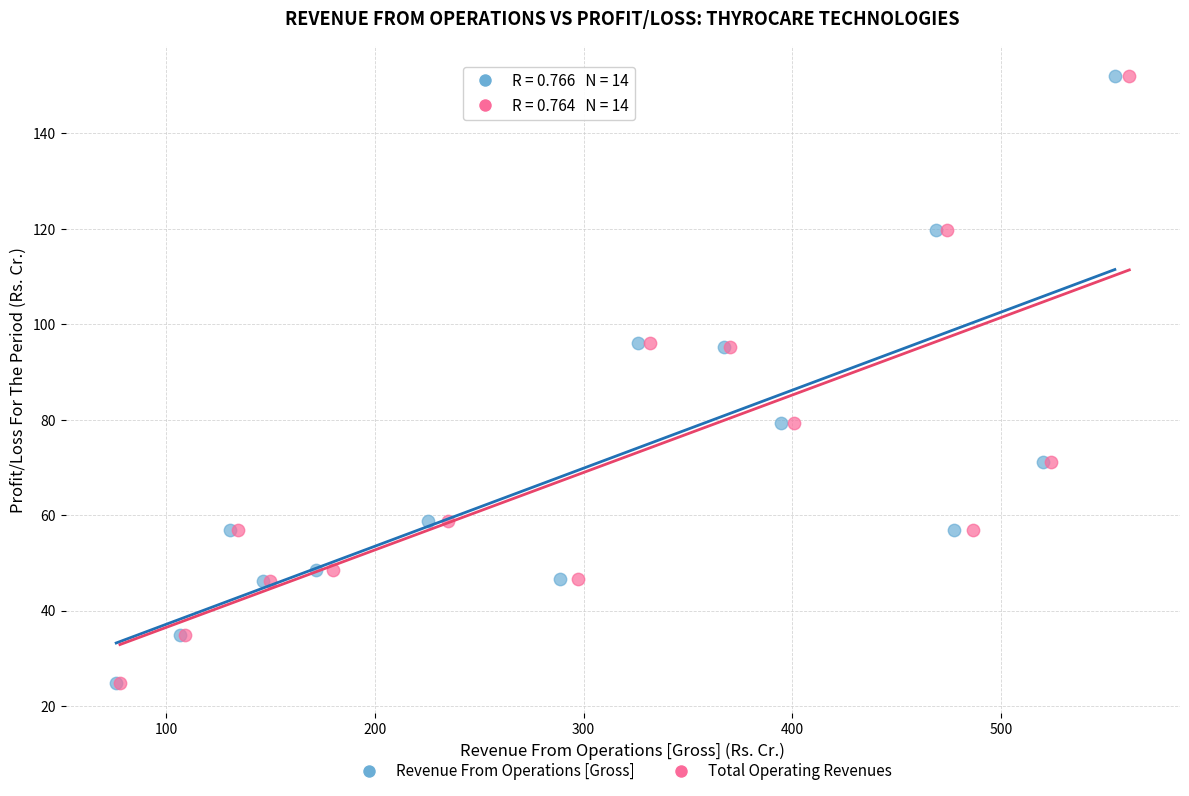

What are all the series names shown in the legend?

Revenue From Operations [Gross], Total Operating Revenues